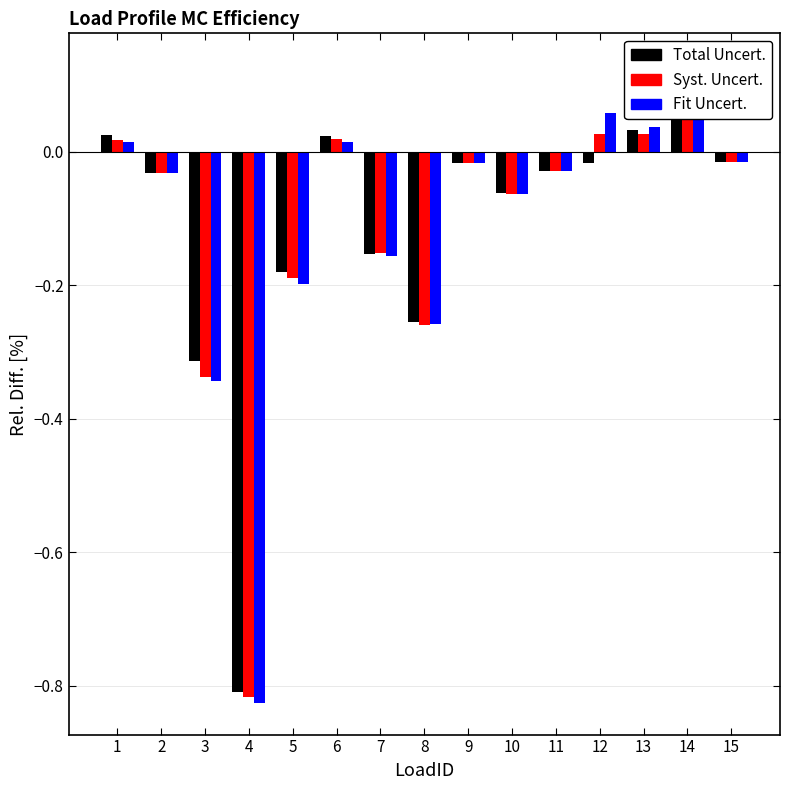

How many data points in Total Uncert. are above 0?

4